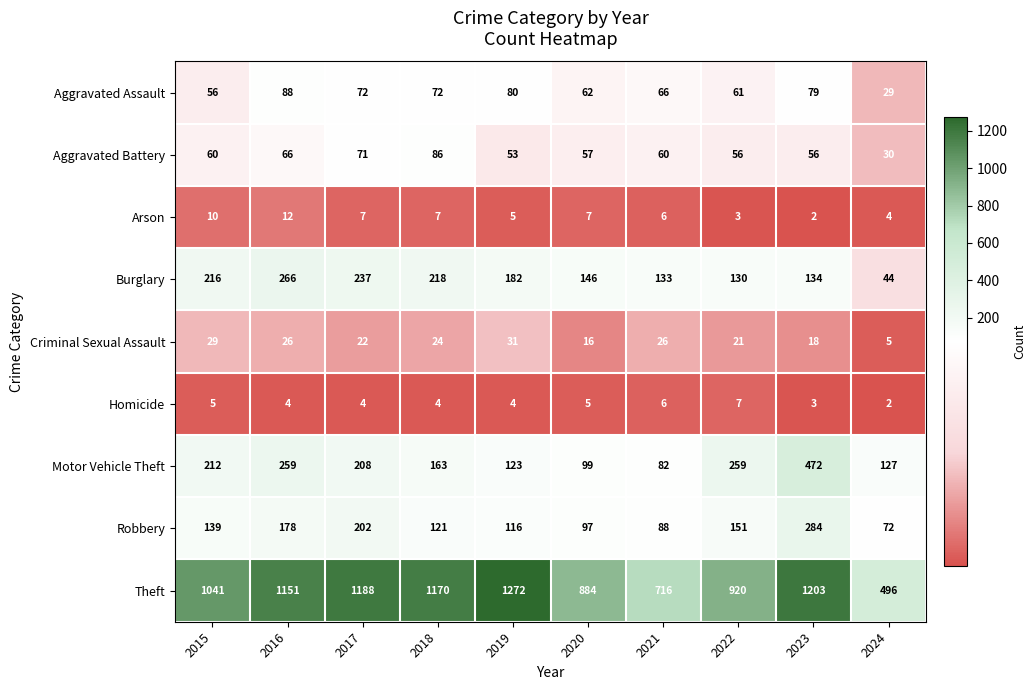

Which category has the highest value across all series?

2019